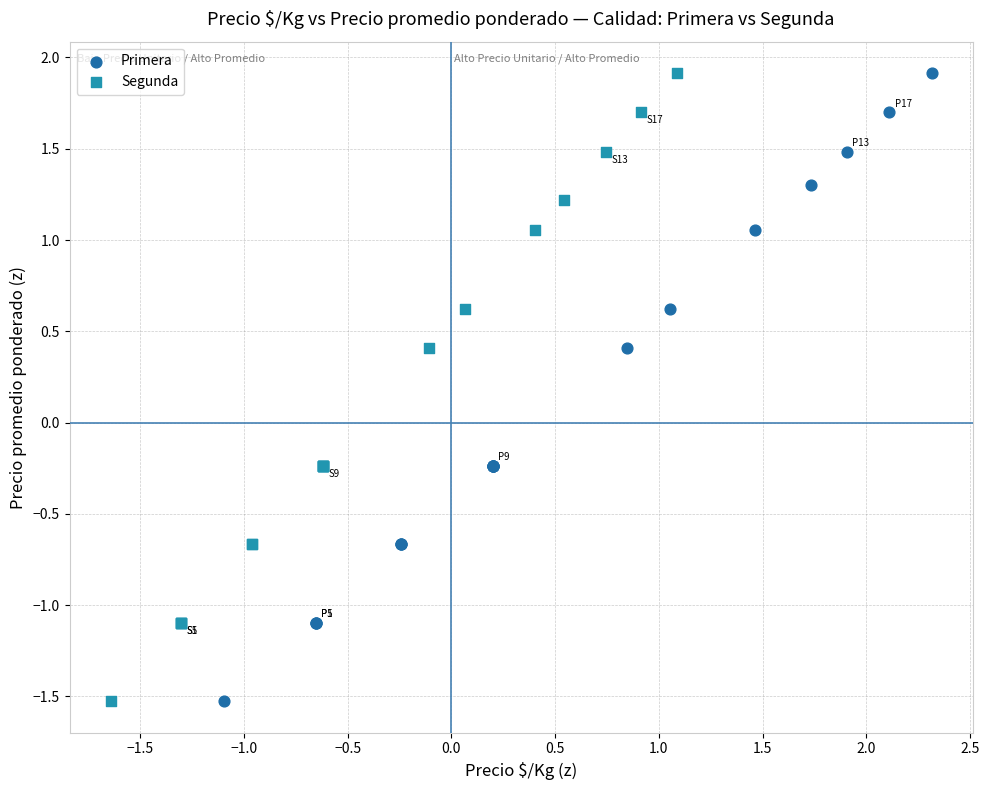

What are all the series names shown in the legend?

Primera, Segunda